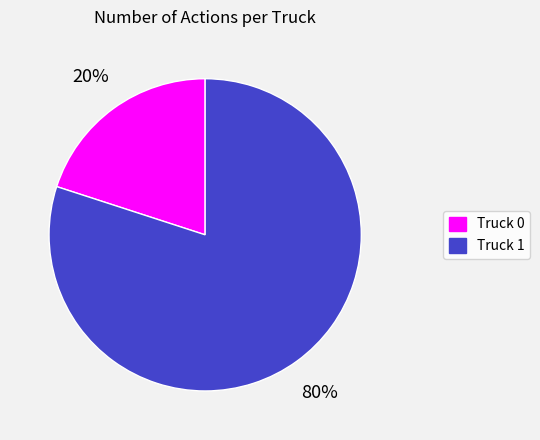

Rank the categories by value from lowest to highest.

Truck 0, Truck 1